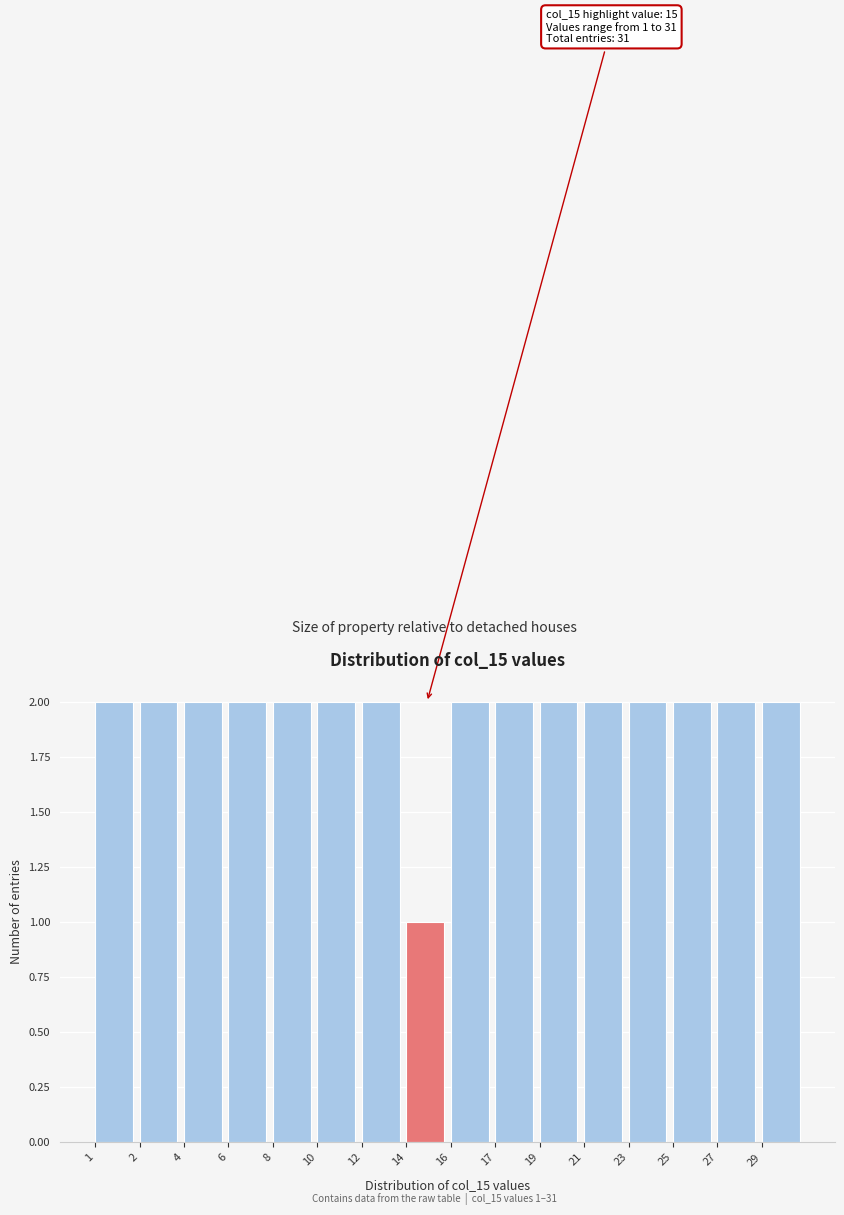

Reading left to right, extract all data points from this chart.

2	2	2	2	2	2	2	1	2	2	2	2	2	2	2	2